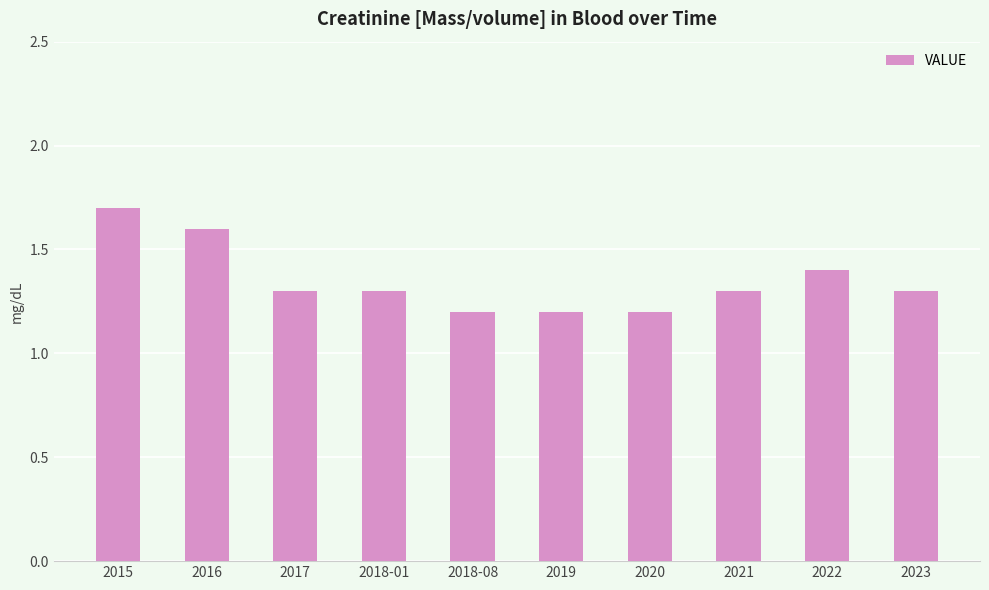

What is the value of the 10th bar from the left?

1.3